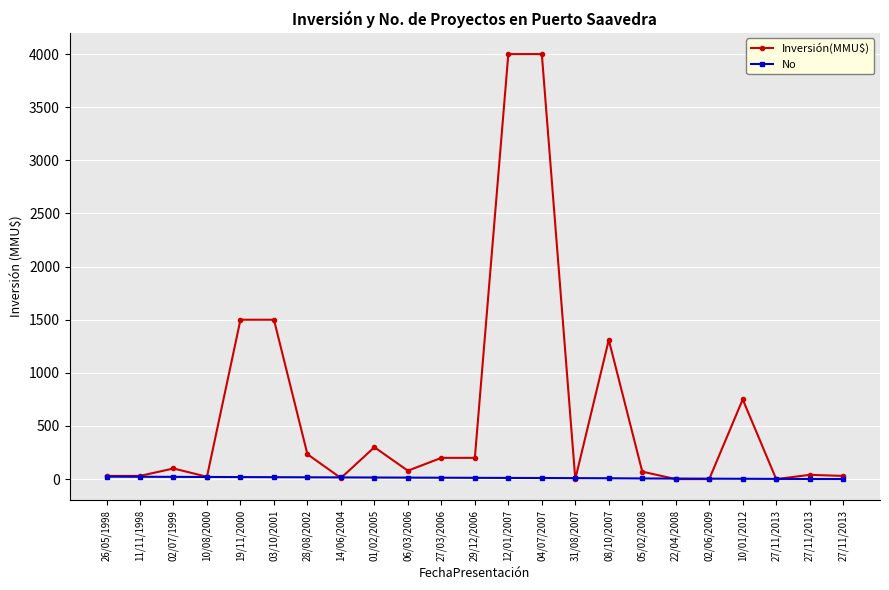

At which label does No first exceed 12?

26/05/1998